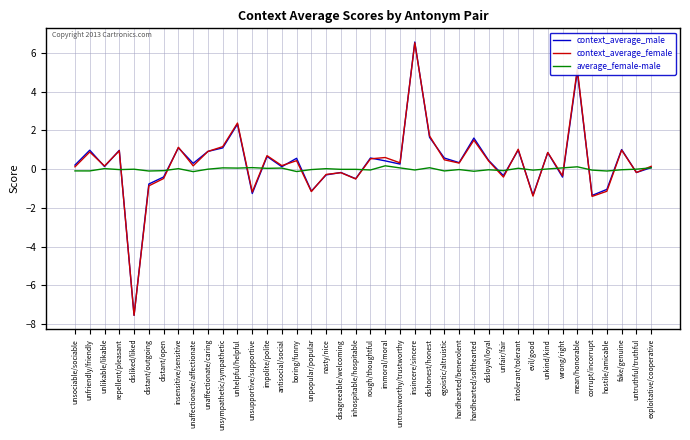

What is the difference between the maximum and minimum values in the context_average_female series?

14.1